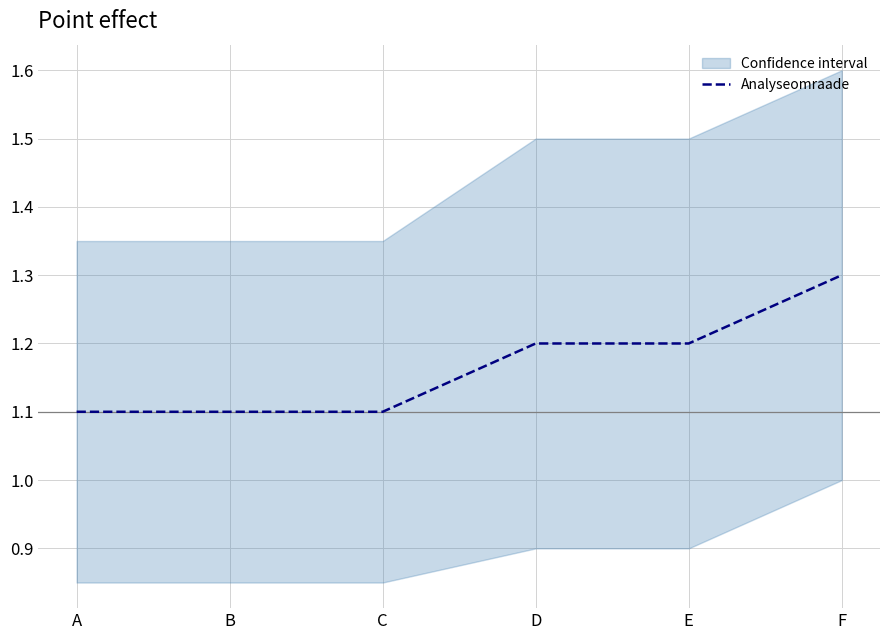

Count the number of categories in the chart.

6